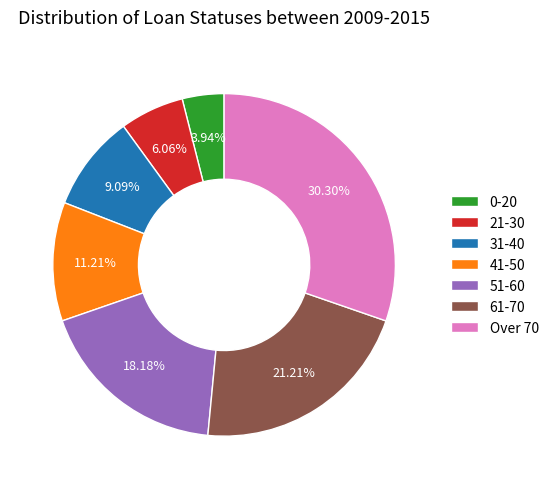

Which slice is the smallest?

0-20